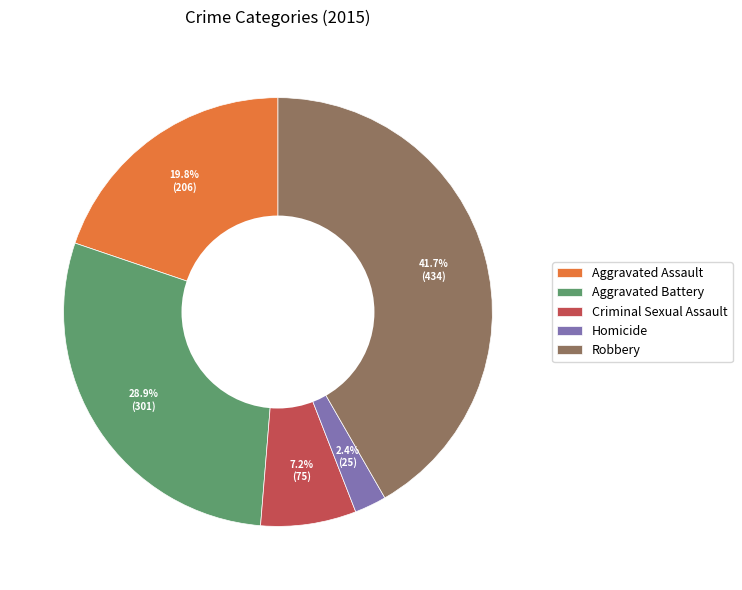

Is the sum of Criminal Sexual Assault and Robbery greater than half?

No